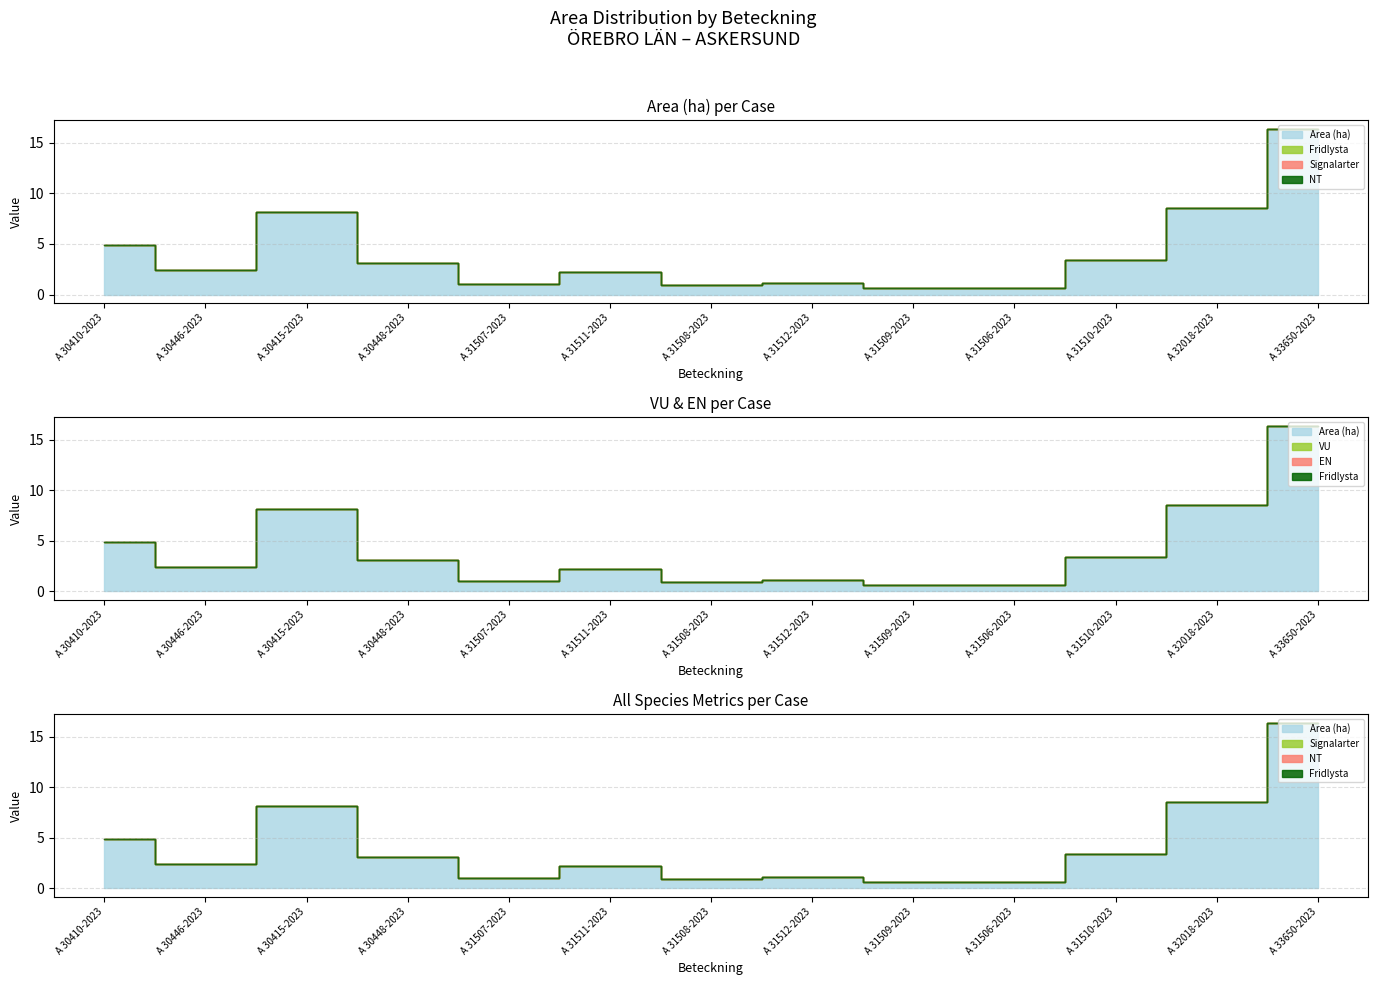

Reading left to right, what are all the values shown in this chart?

Area (ha): 4.9	2.4	8.2	3.1	1.0	2.2	0.9	1.1	0.6	0.6	3.4	8.6	16.4
Fridlysta: 0.0	0.0	0.0	0.0	0.0	0.0	0.0	0.0	0.0	0.0	0.0	0.0	0.0
Signalarter: 0.0	0.0	0.0	0.0	0.0	0.0	0.0	0.0	0.0	0.0	0.0	0.0	0.0
NT: 0.0	0.0	0.0	0.0	0.0	0.0	0.0	0.0	0.0	0.0	0.0	0.0	0.0
VU: 0.0	0.0	0.0	0.0	0.0	0.0	0.0	0.0	0.0	0.0	0.0	0.0	0.0
EN: 0.0	0.0	0.0	0.0	0.0	0.0	0.0	0.0	0.0	0.0	0.0	0.0	0.0